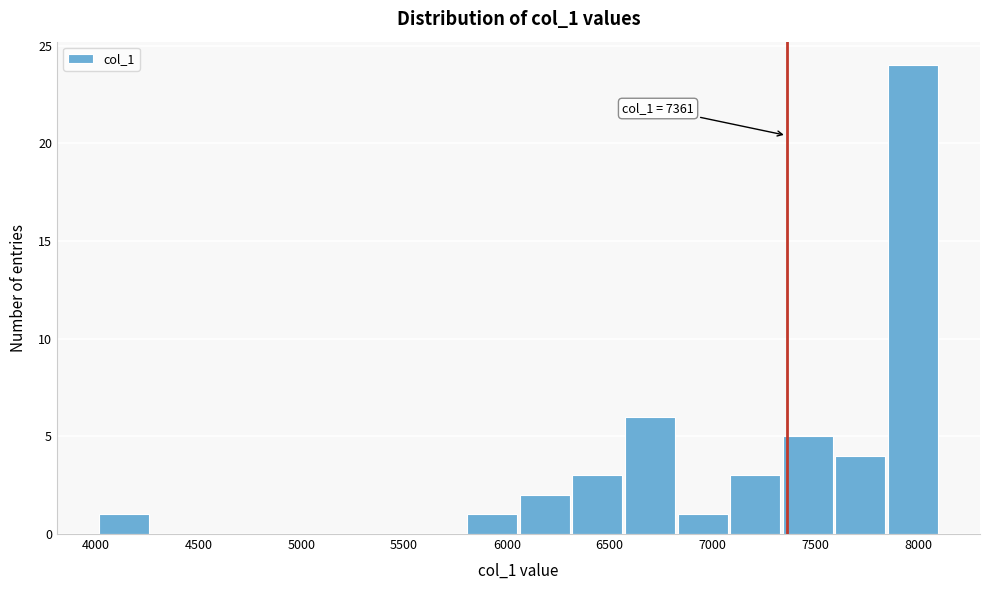

Over which range of the x-axis is the bar tallest?

7850 to 8100